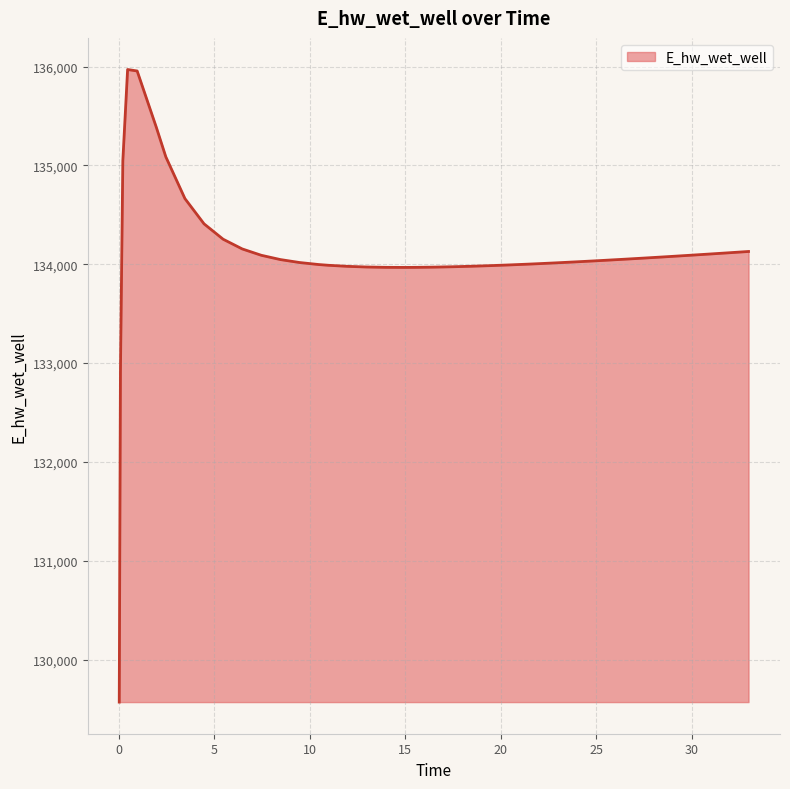

What is the maximum value shown in the chart?

135970.4